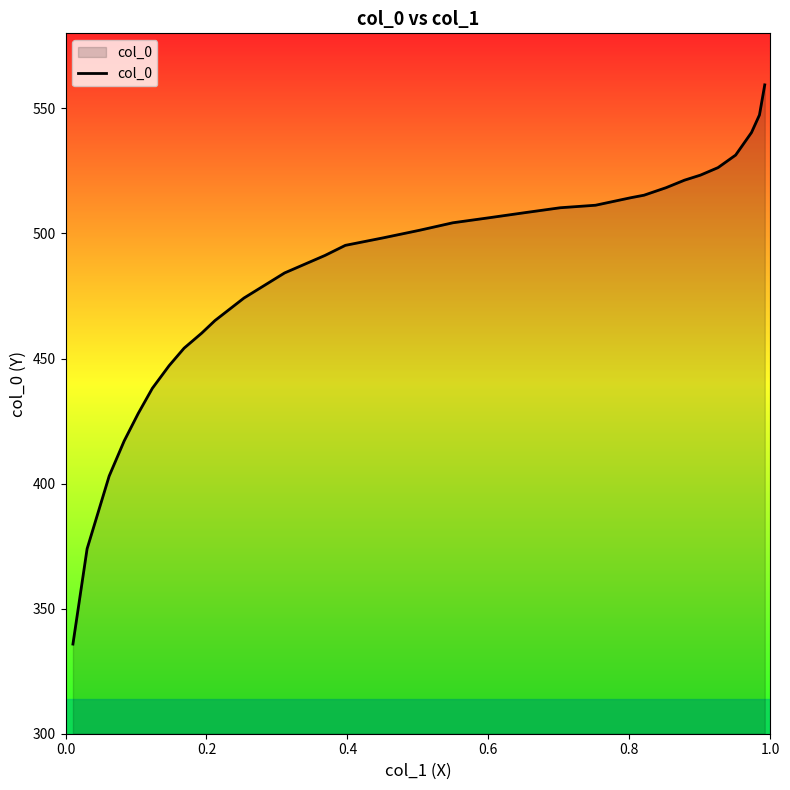

What is the difference between the maximum and minimum values?

223.6